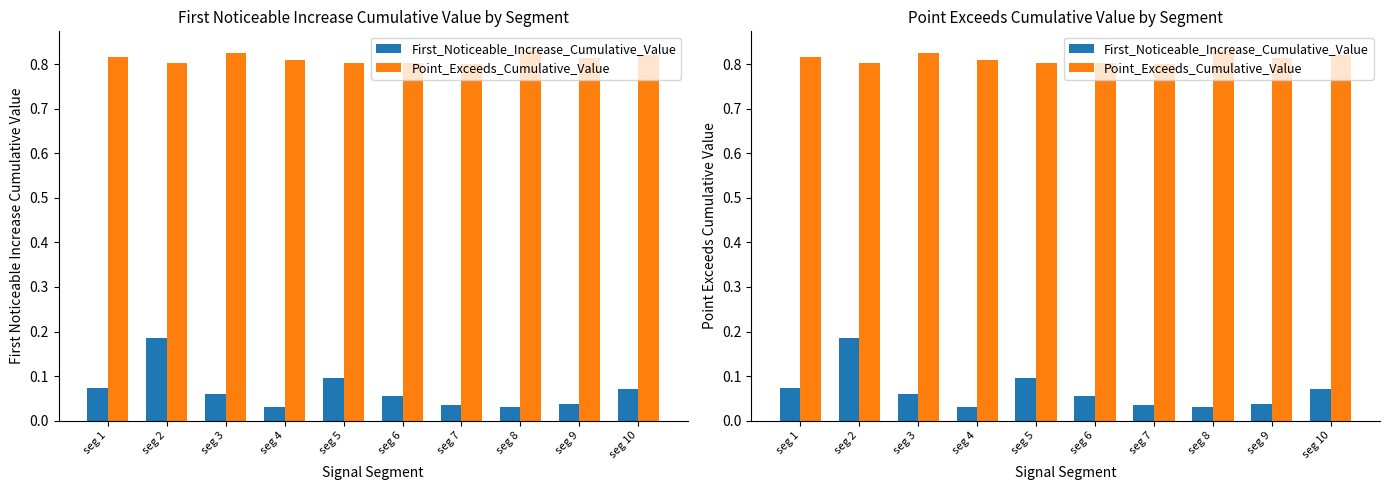

Reading left to right, extract all data points from this chart.

First_Noticeable_Increase_Cumulative_Value: seg 1=0.1	seg 2=0.2	seg 3=0.1	seg 4=0.0	seg 5=0.1	seg 6=0.1	seg 7=0.0	seg 8=0.0	seg 9=0.0	seg 10=0.1
Point_Exceeds_Cumulative_Value: seg 1=0.8	seg 2=0.8	seg 3=0.8	seg 4=0.8	seg 5=0.8	seg 6=0.8	seg 7=0.8	seg 8=0.8	seg 9=0.8	seg 10=0.8